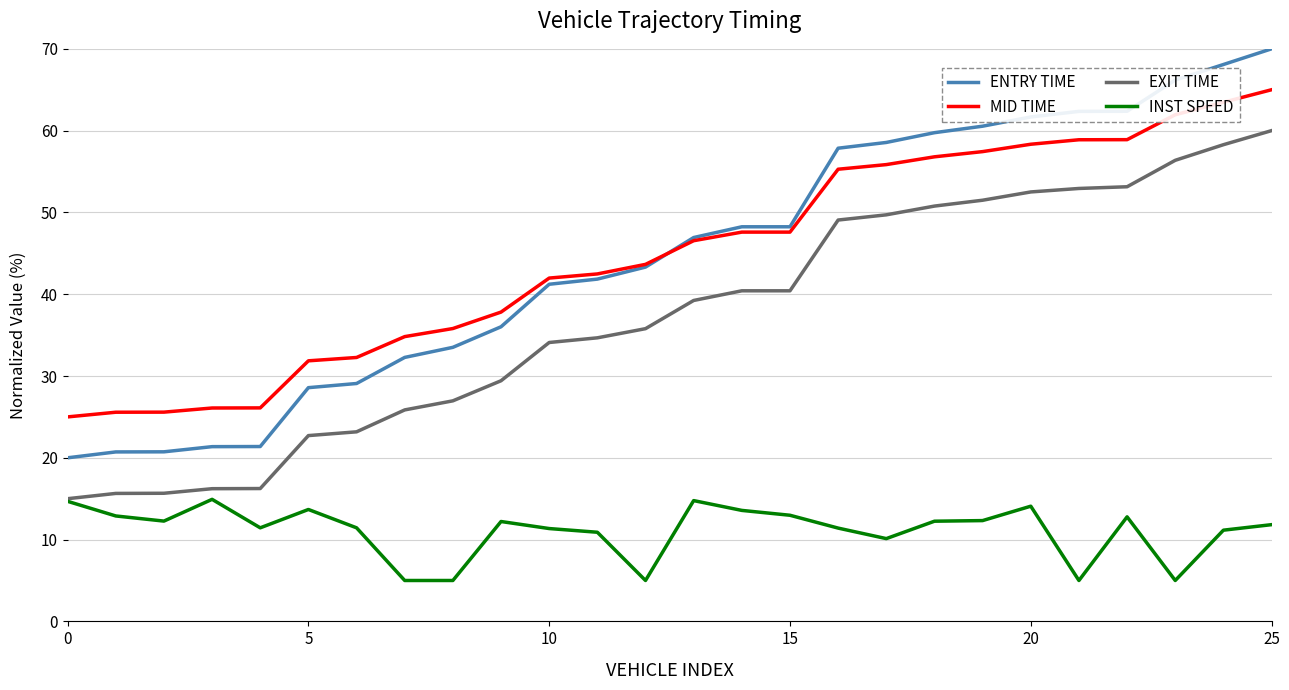

Does the chart have visible grid lines?

Yes